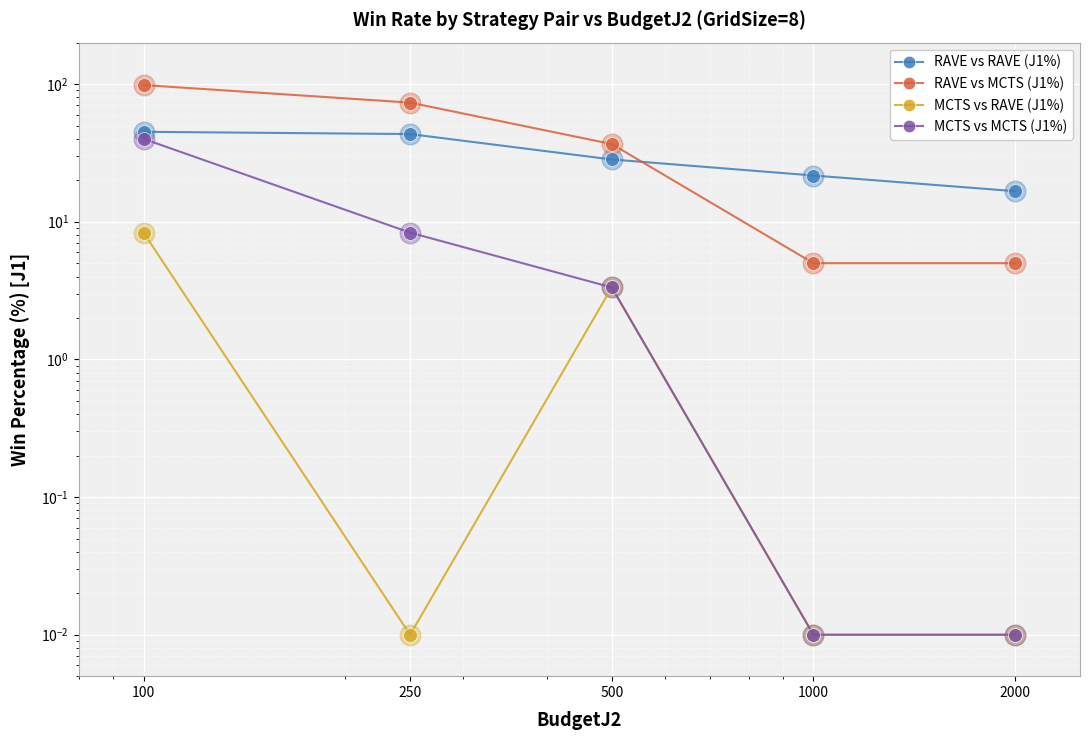

What is the total value across all series at 2000?

21.7